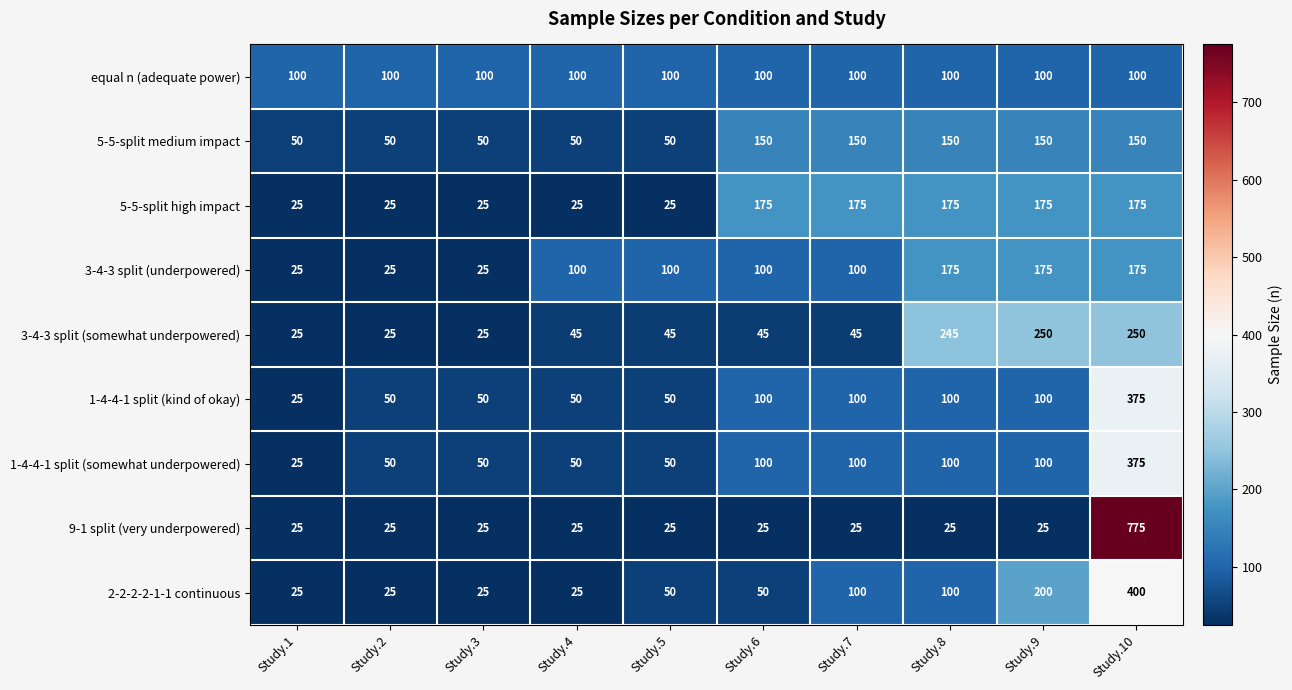

At how many categories does at least one series exceed 243?

3